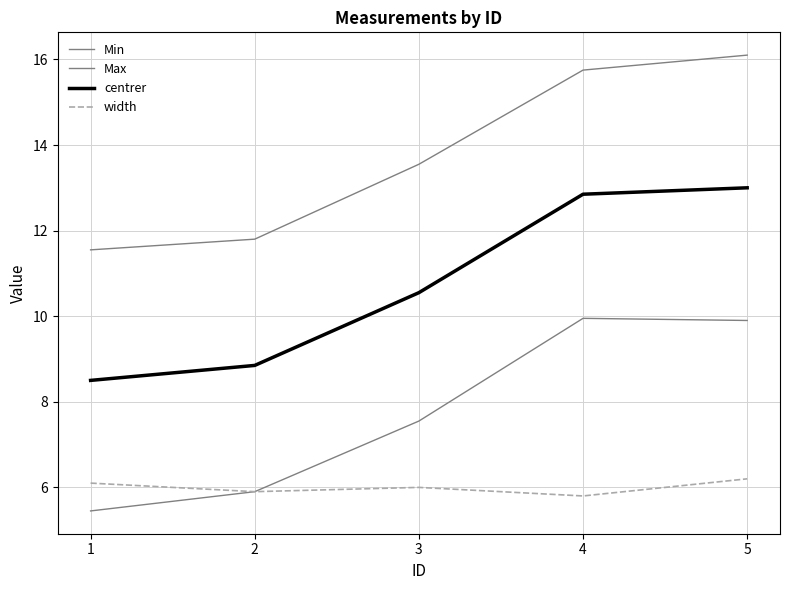

How many lines are shown in the chart?

4